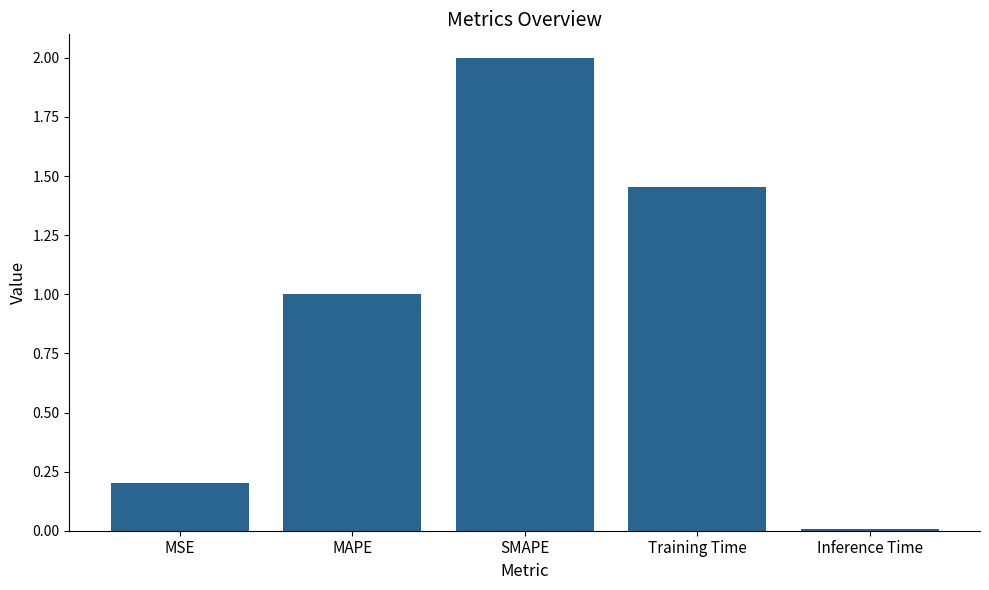

Rank the categories by value from highest to lowest.

SMAPE, Training Time, MAPE, MSE, Inference Time